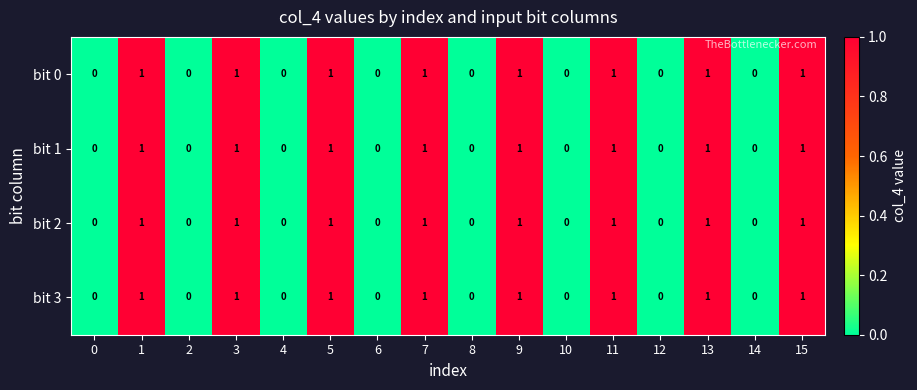

The value of bit 0 at 13 is 0. True or false?

False